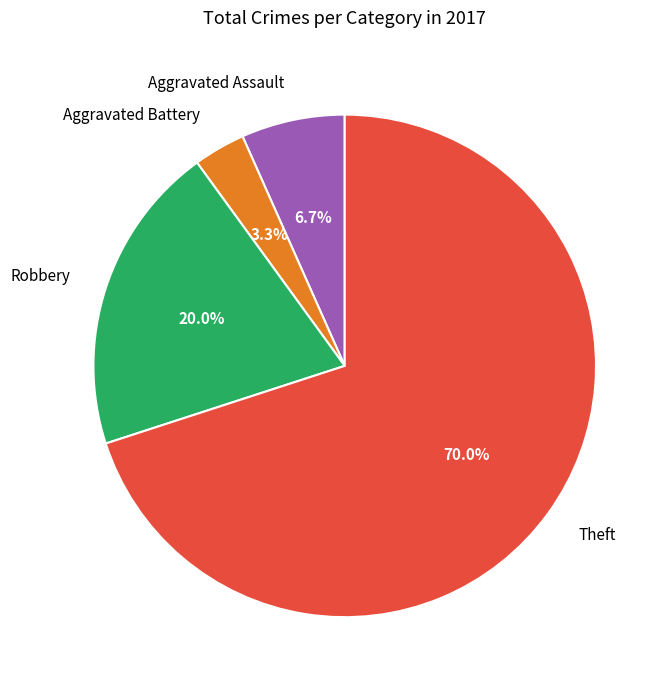

How many segments does this pie chart have?

4